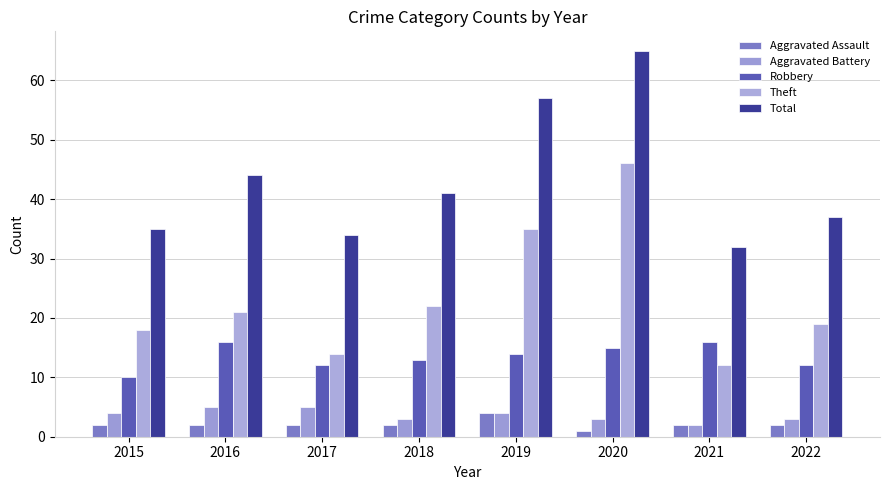

Is the value of Total at 2020 greater than the value of Theft at 2015?

Yes